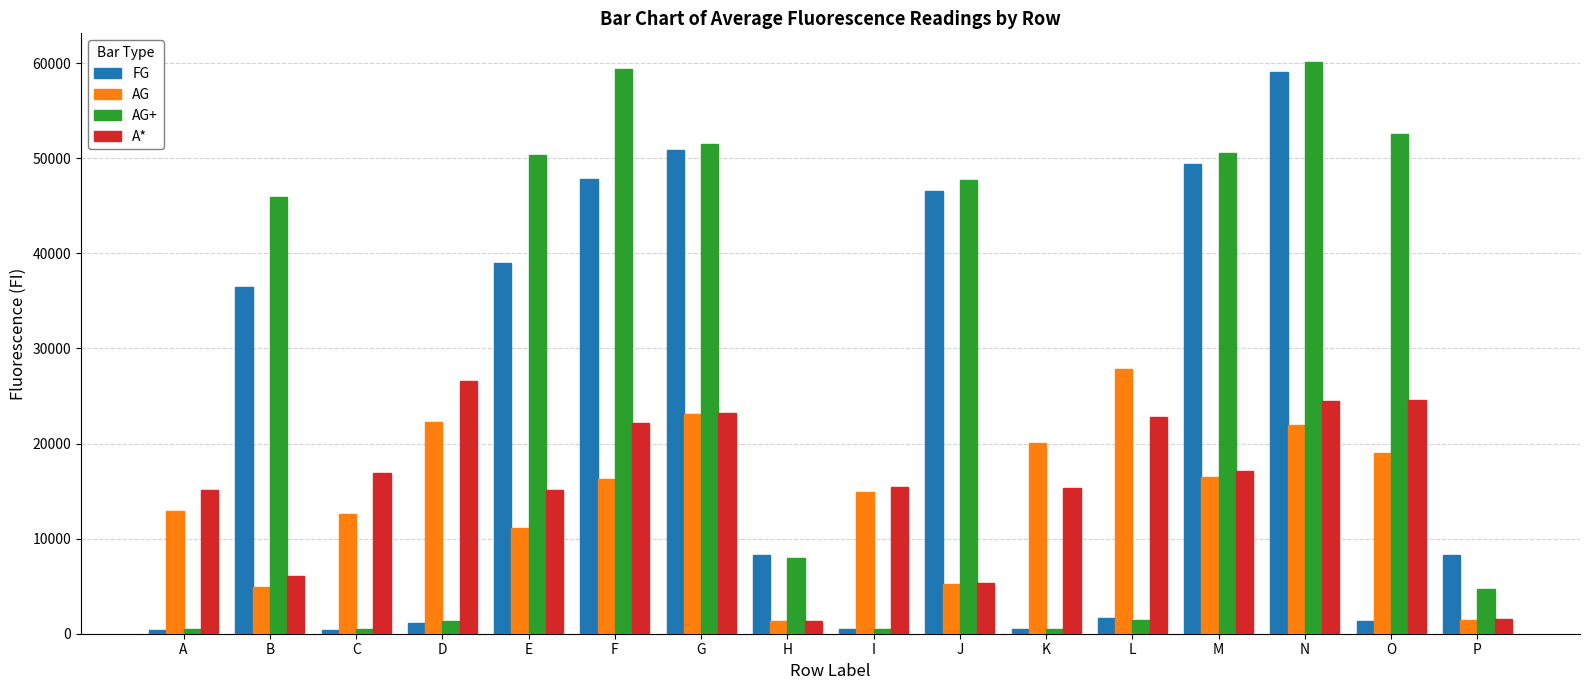

How many categories are shown in the chart?

16